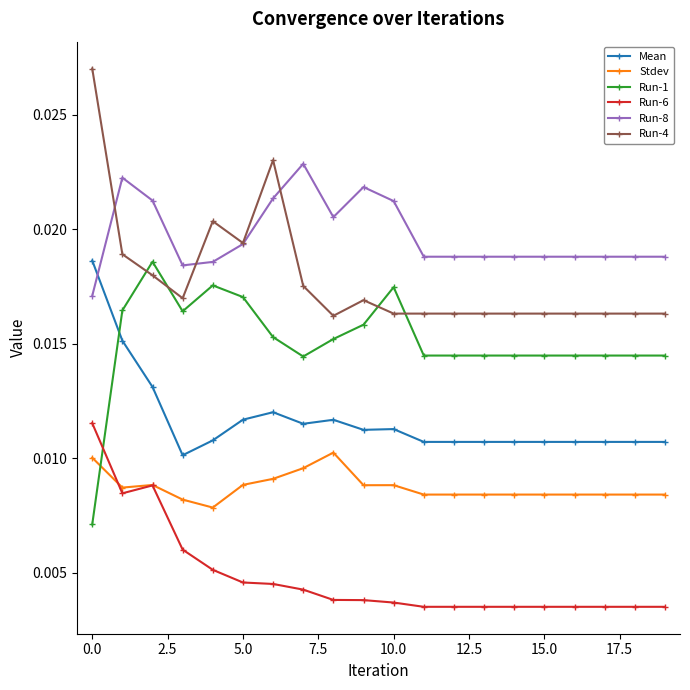

True or false: Run-6 and Mean intersect in this chart.

False